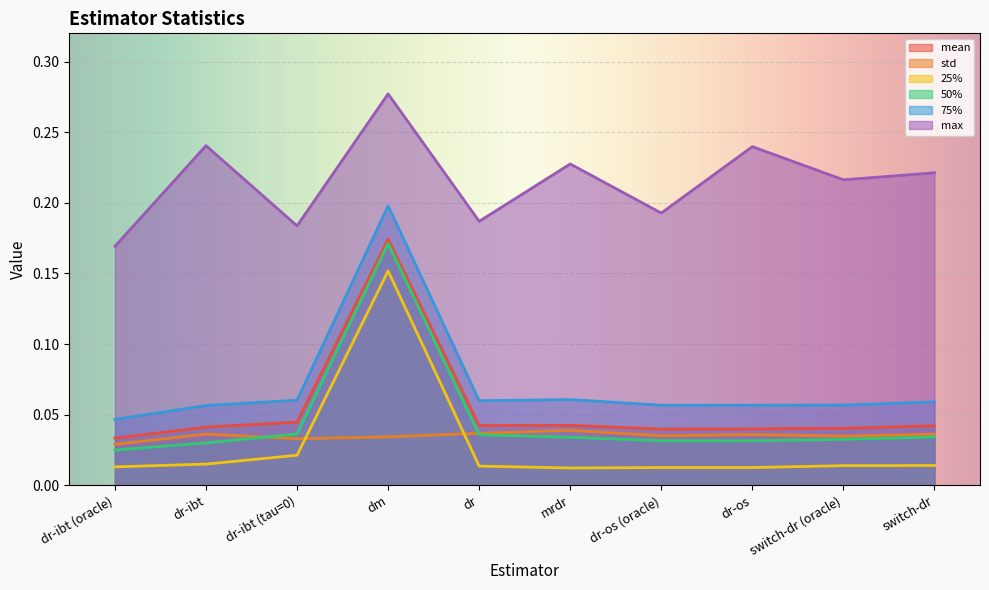

Is the value of 25% at switch-dr (oracle) greater than the value of std at switch-dr?

No